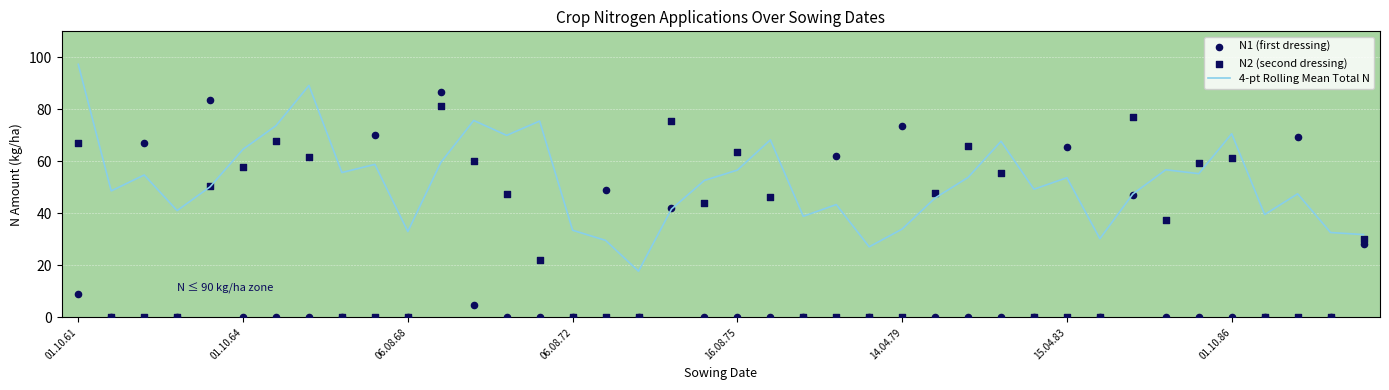

At how many categories does at least one series exceed 48?

29